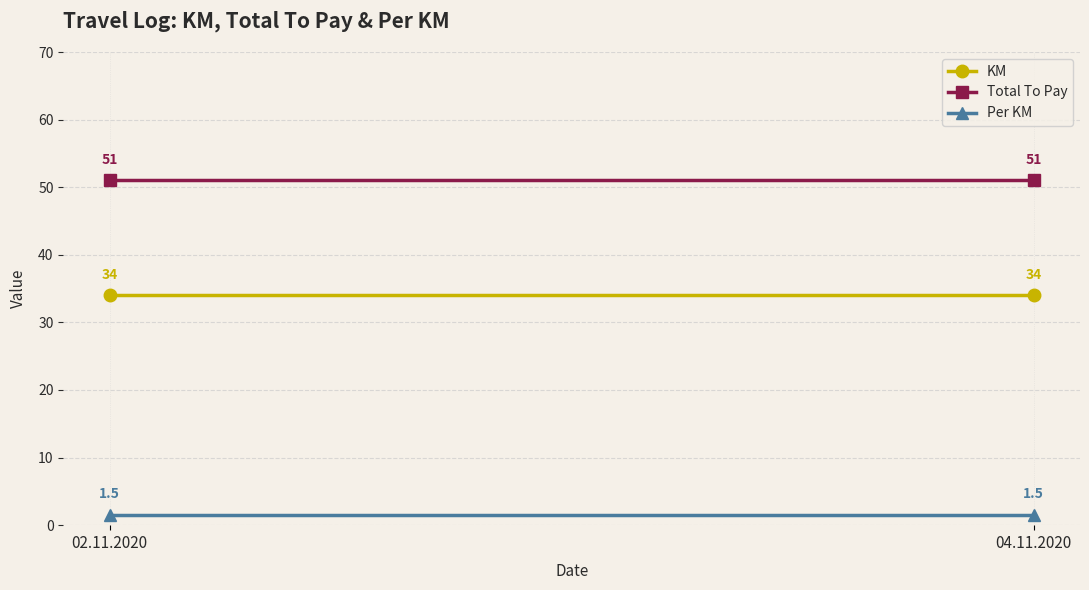

What is the value of the KM point at the 2nd from the left?

34.0